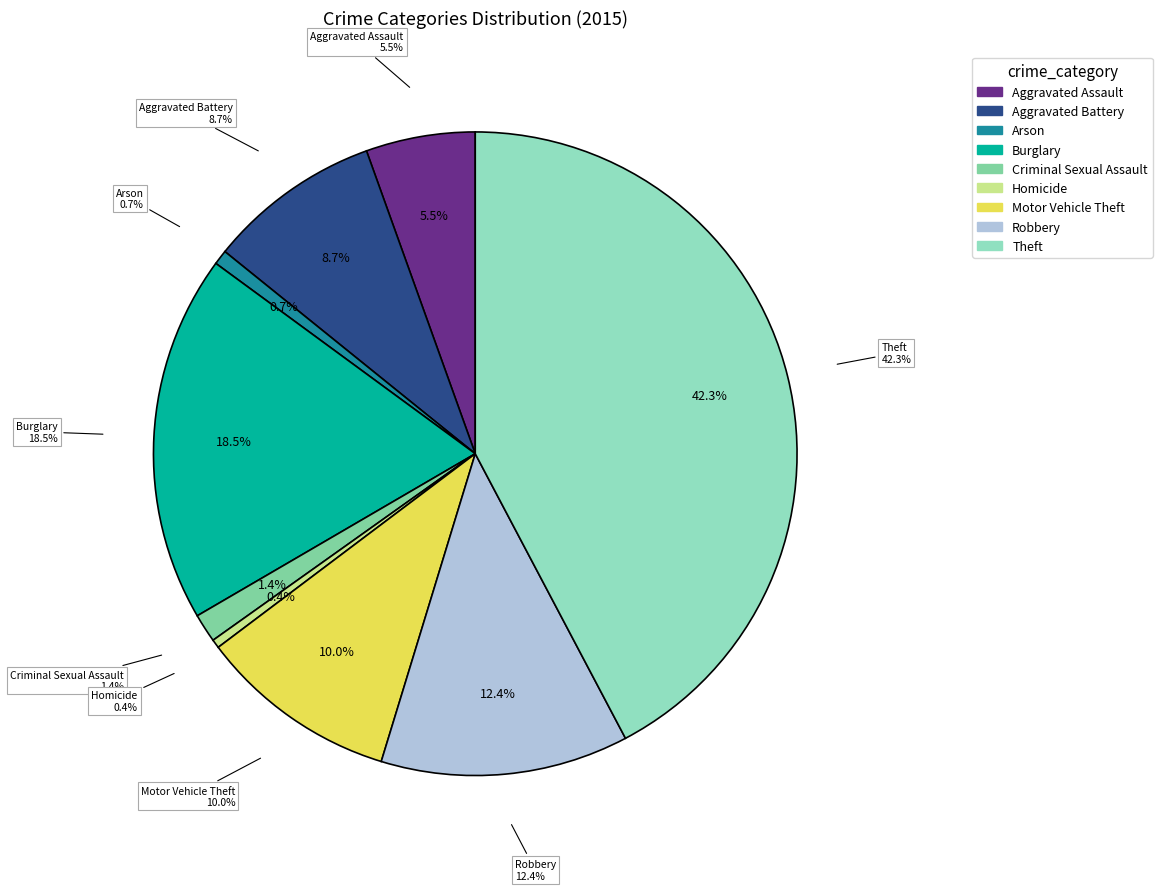

To the nearest percent, what is the difference between the Aggravated Assault and Burglary slice percentages?

13%